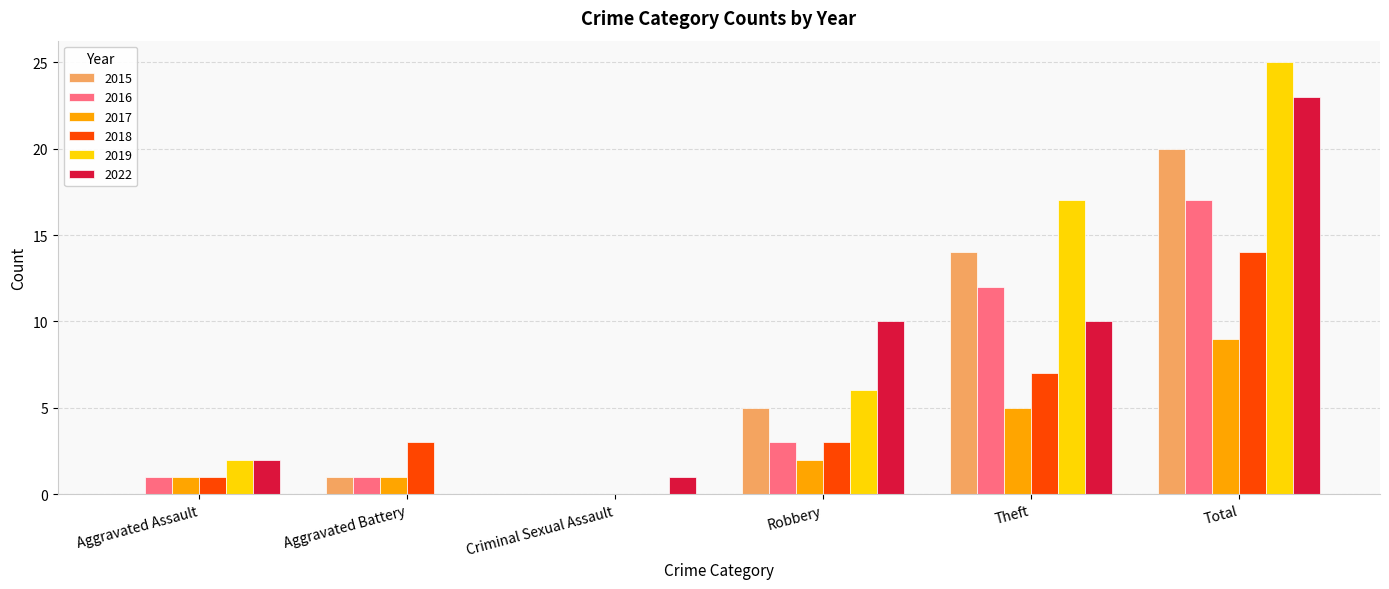

How many groups of bars are there?

6